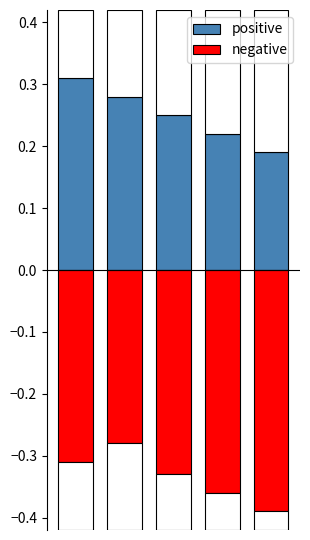

What is the total value across all series at 3?

-0.1